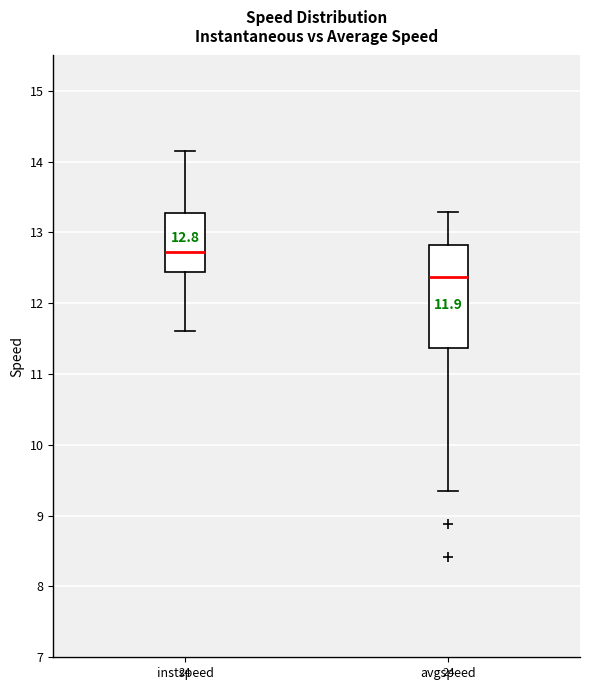

Comparing the boxes themselves (not the whiskers), which one is the tallest?

avgspeed